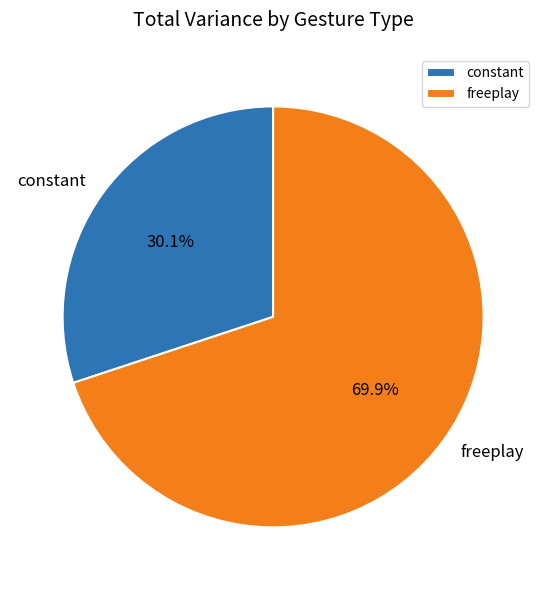

Rank the categories by value from lowest to highest.

constant, freeplay